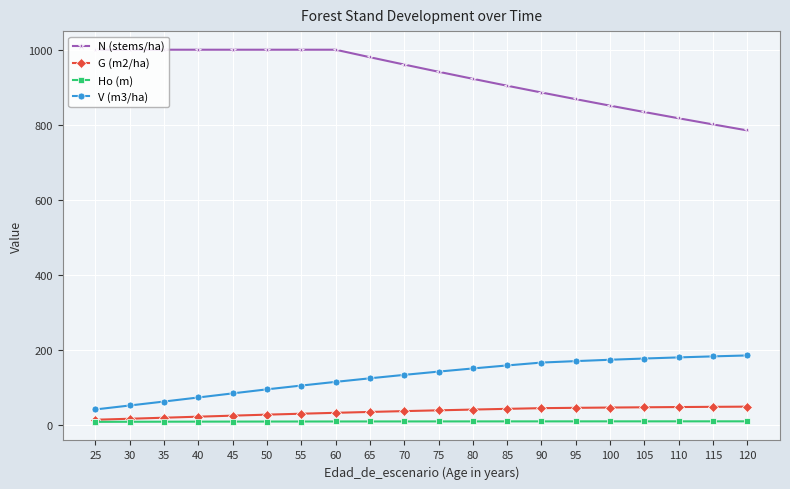

What is the label of the 24th point from the right?

20